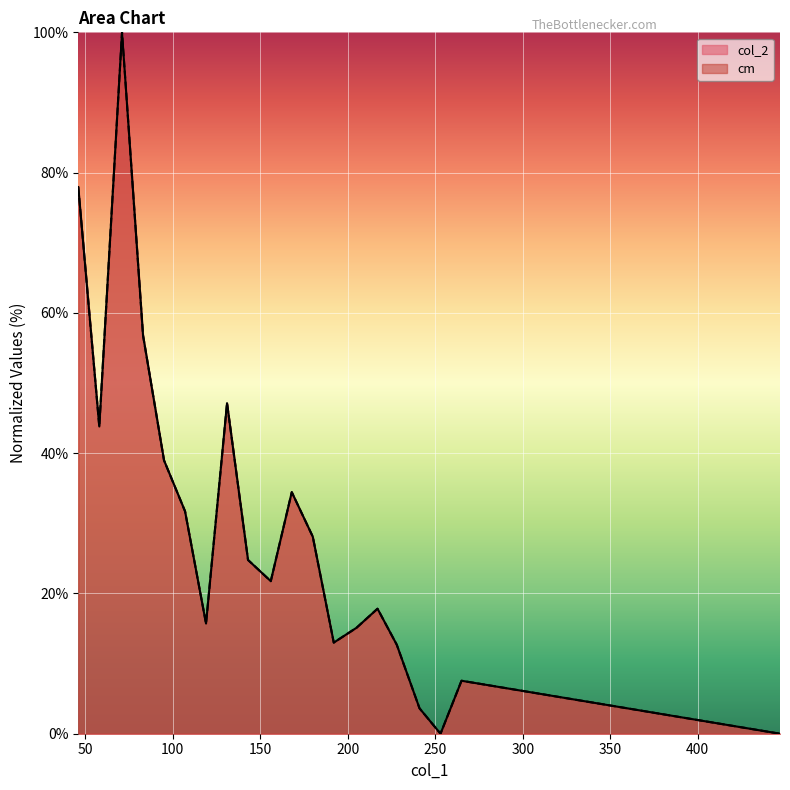

Which series changed the most between 217 and 228?

col_2